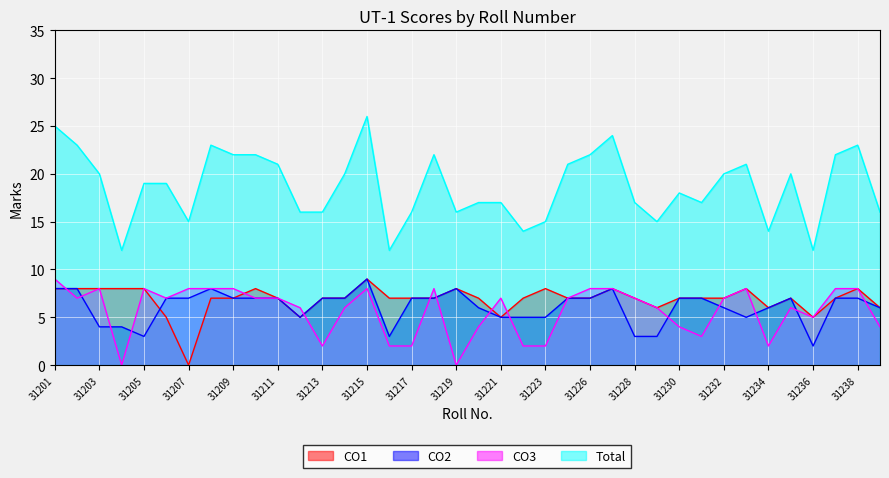

True or false: CO2 and Total cross at least once.

False